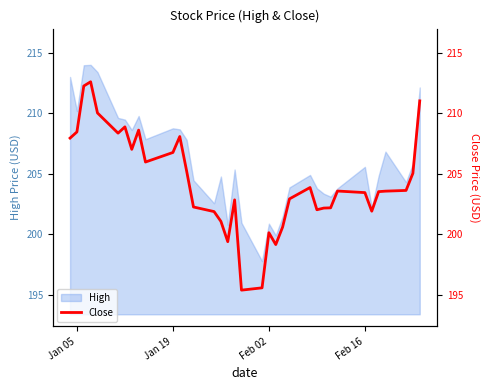

What is the maximum value for High?

214.0